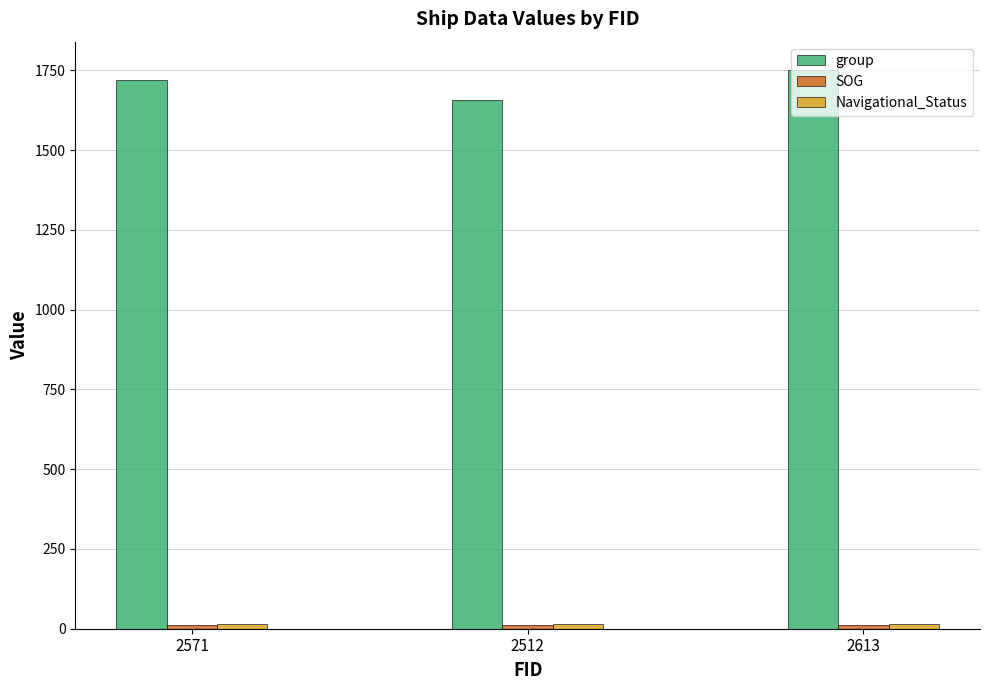

What is the maximum value shown in the chart?

1752.0